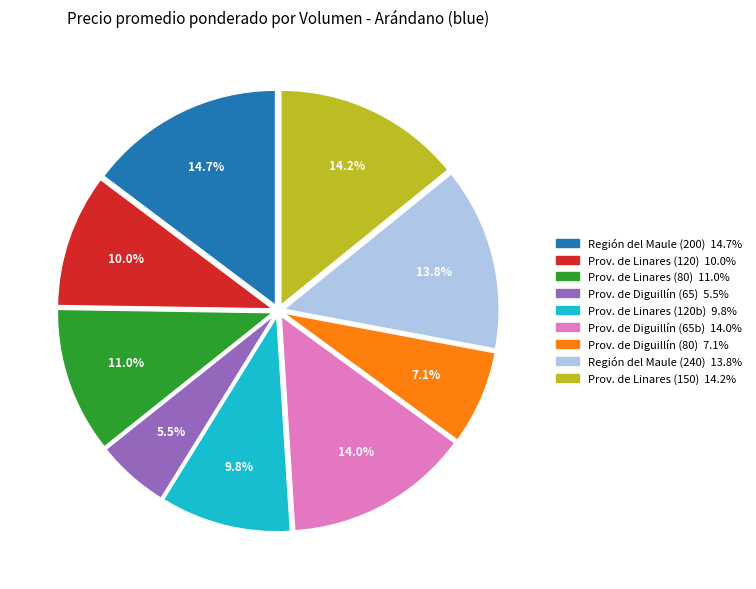

Does any single category account for the majority?

No